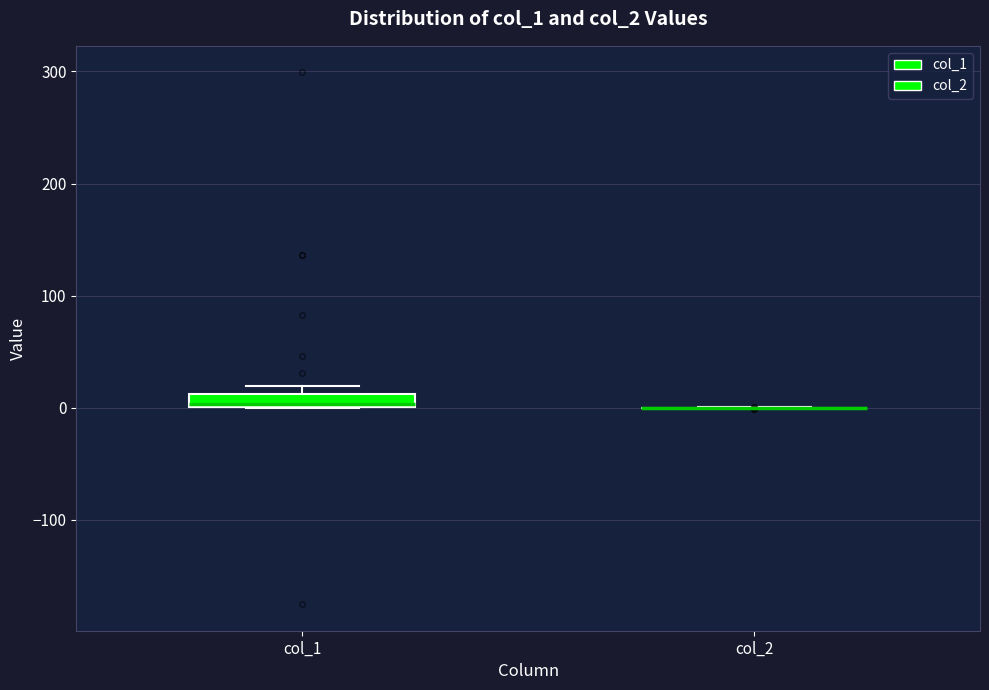

Comparing the boxes themselves (not the whiskers), which one is the tallest?

col_1